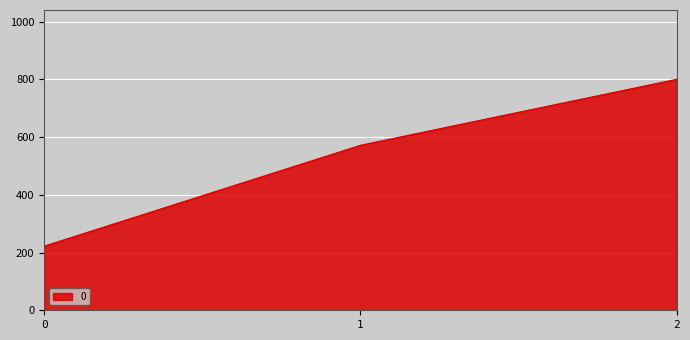

Rank the categories by value from highest to lowest.

2, 1, 0